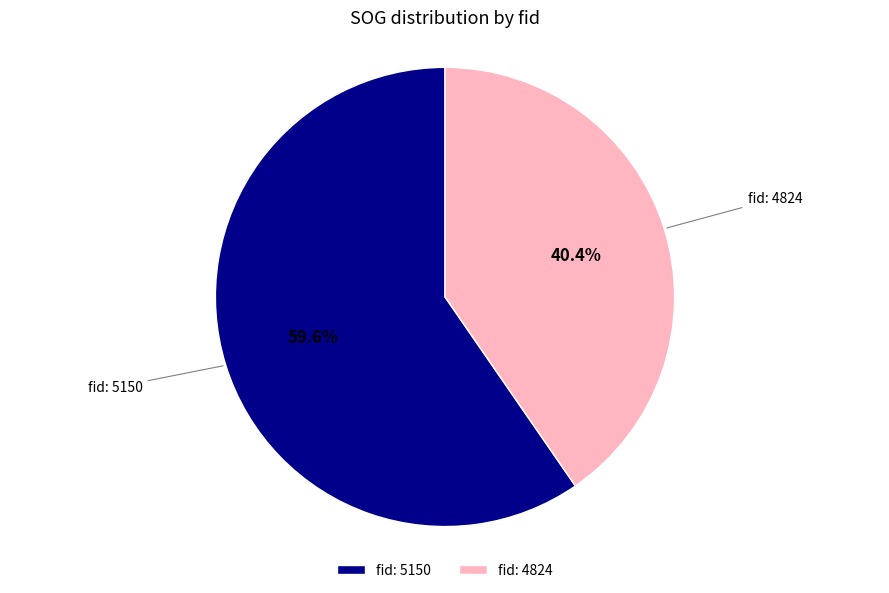

How many slices are in this pie chart?

2